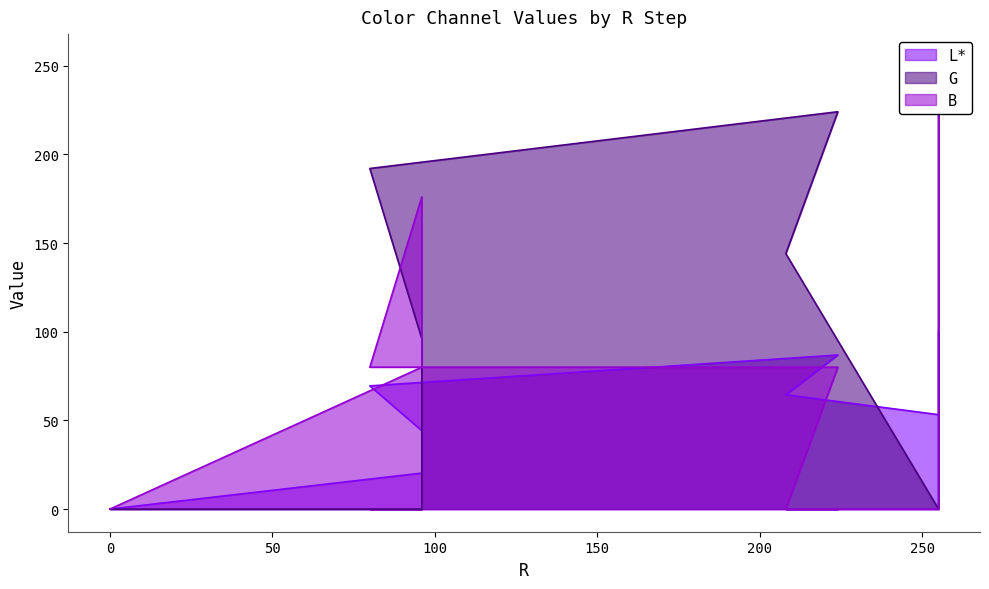

What are all the series names shown in the legend?

L*, G, B